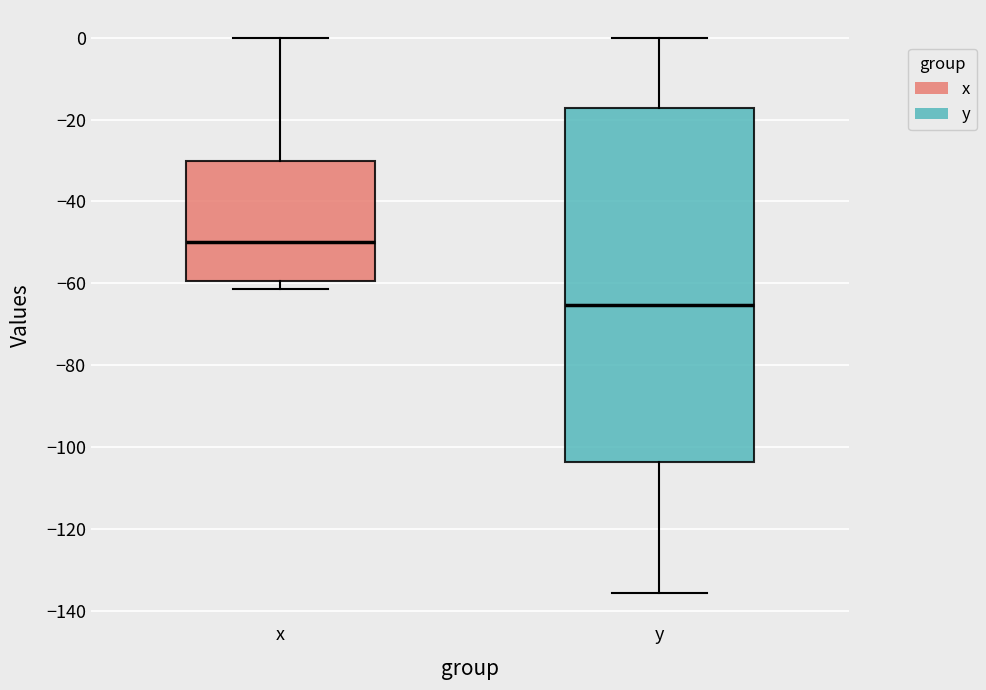

Where does the median line of the box for y sit on the y-axis? The values are not printed on the chart, so give them approximately, as read against the axis.

-66